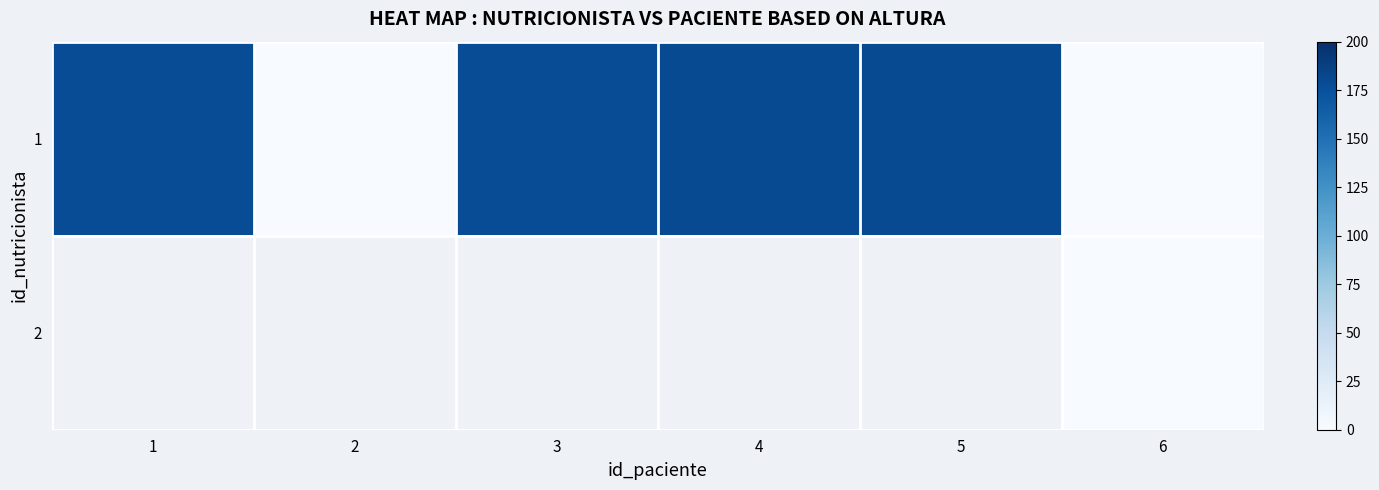

Where is 1 nearest to the value 89?

3